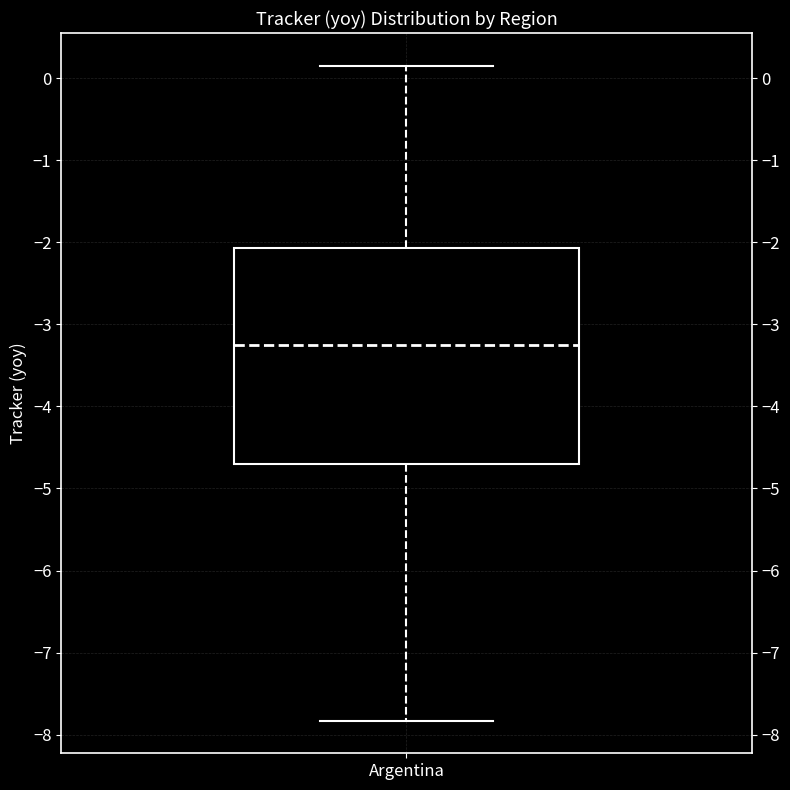

Read this box plot against the y-axis: the position of the median line, the range covered by the box, and the ends of both whiskers. The values are not printed on the chart, so give them approximately, as read against the axis.

median -3.3, box -4.7 to -2.1, whiskers -7.8 to 0.2